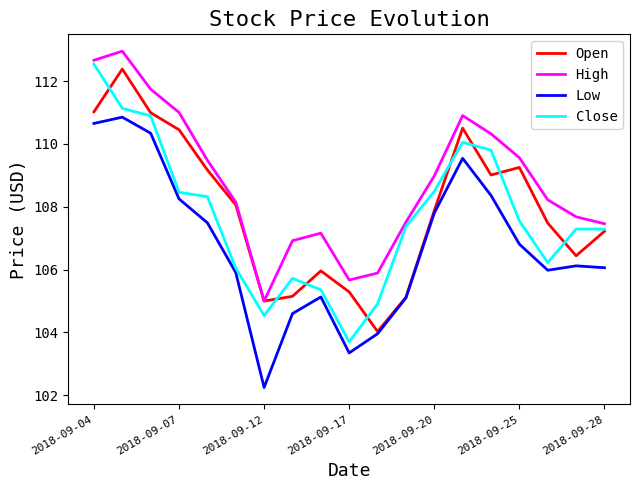

True or false: Low and High intersect in this chart.

False